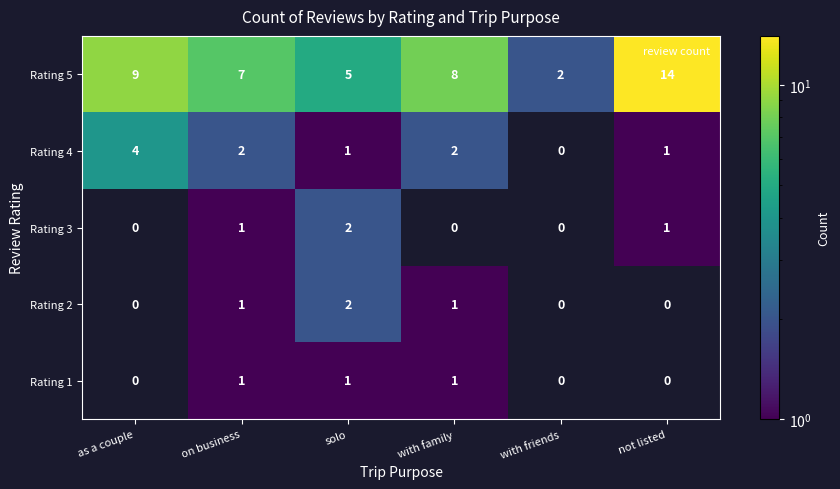

Reading left to right, list all the values displayed in this chart.

Rating 5: as a couple=9	on business=7	solo=5	with family=8	with friends=2	not listed=14
Rating 4: as a couple=4	on business=2	solo=1	with family=2	with friends=0	not listed=1
Rating 3: as a couple=0	on business=1	solo=2	with family=0	with friends=0	not listed=1
Rating 2: as a couple=0	on business=1	solo=2	with family=1	with friends=0	not listed=0
Rating 1: as a couple=0	on business=1	solo=1	with family=1	with friends=0	not listed=0